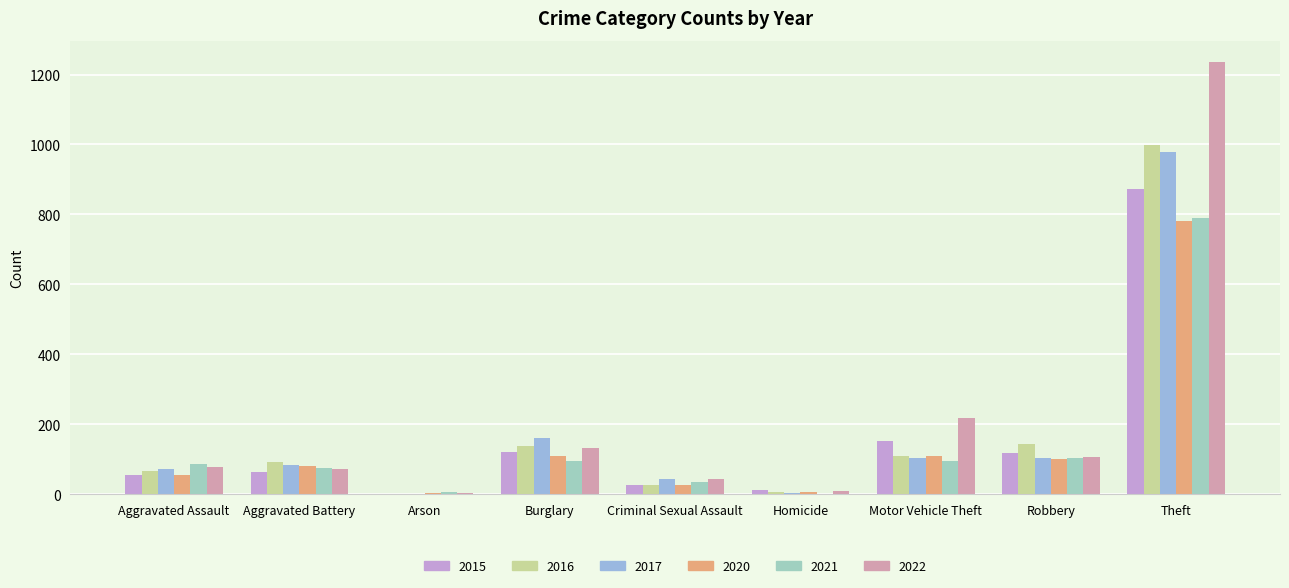

What is the greatest value displayed?

1235